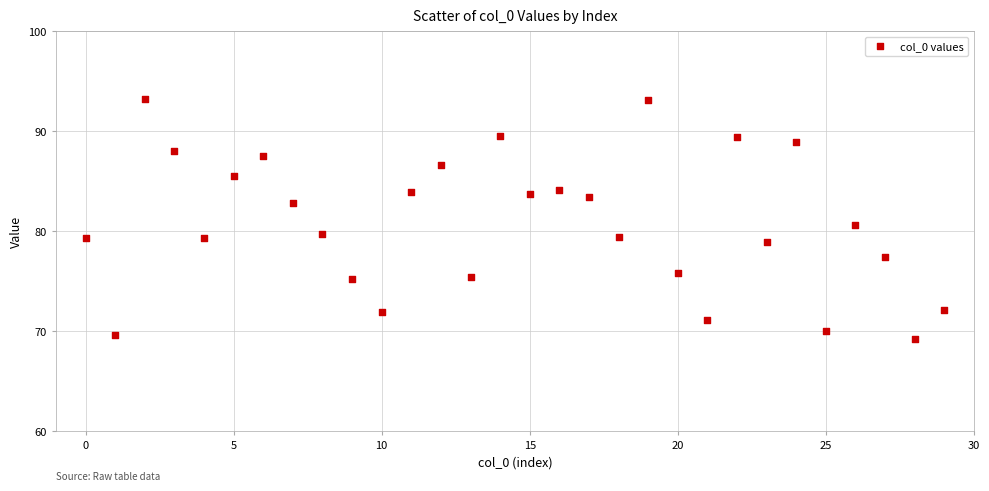

What Y value in the scatter plot is closest to 81?

80.6